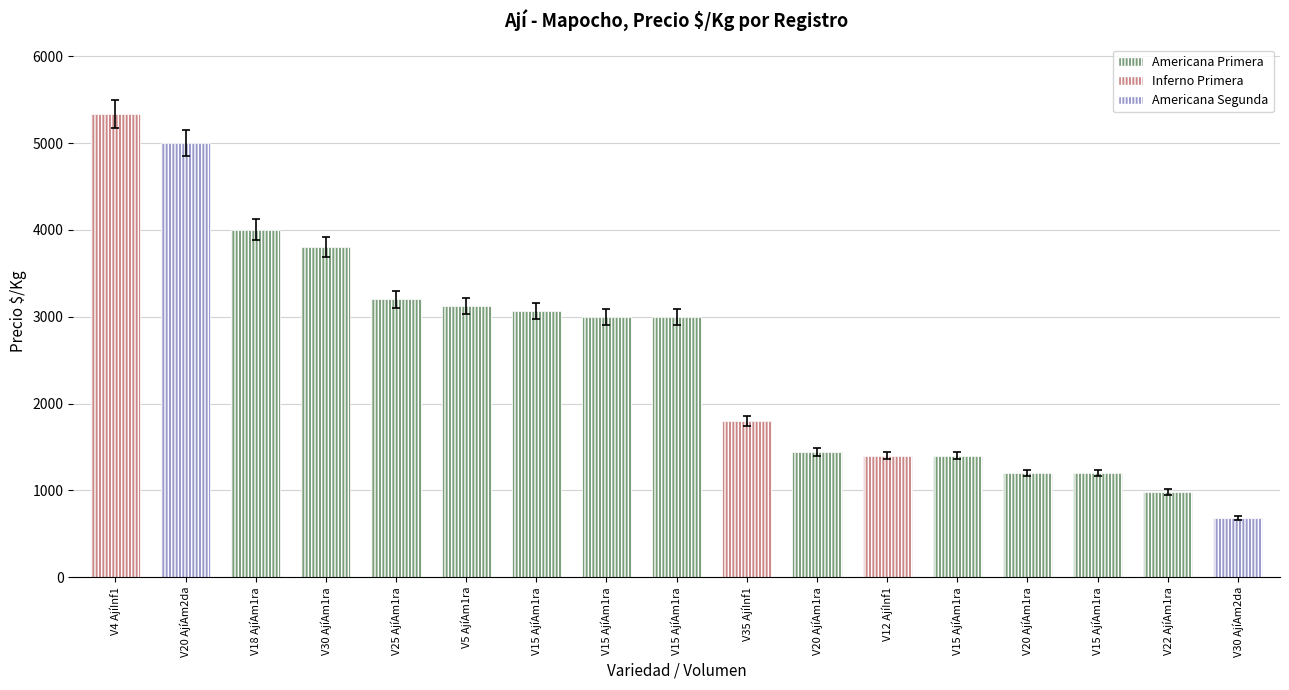

Count the number of categories in the chart.

17